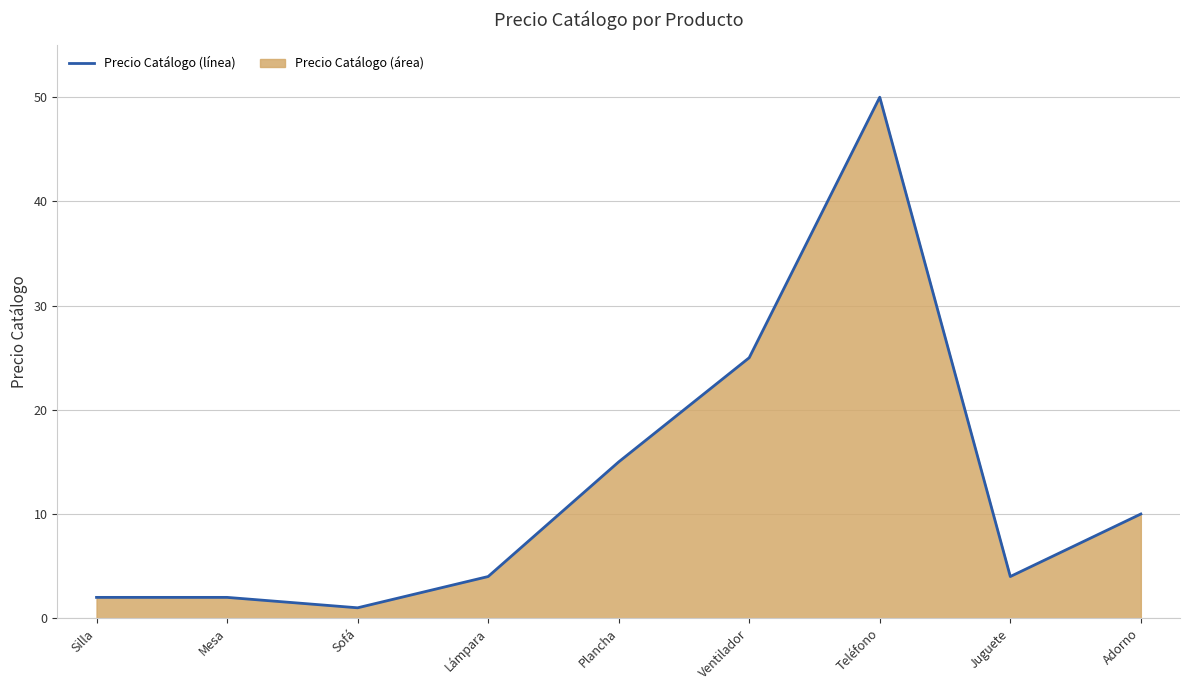

Reading left to right, list all the values displayed in this chart.

Silla=2	Mesa=2	Sofá=1	Lámpara=4	Plancha=15	Ventilador=25	Teléfono=50	Juguete=4	Adorno=10